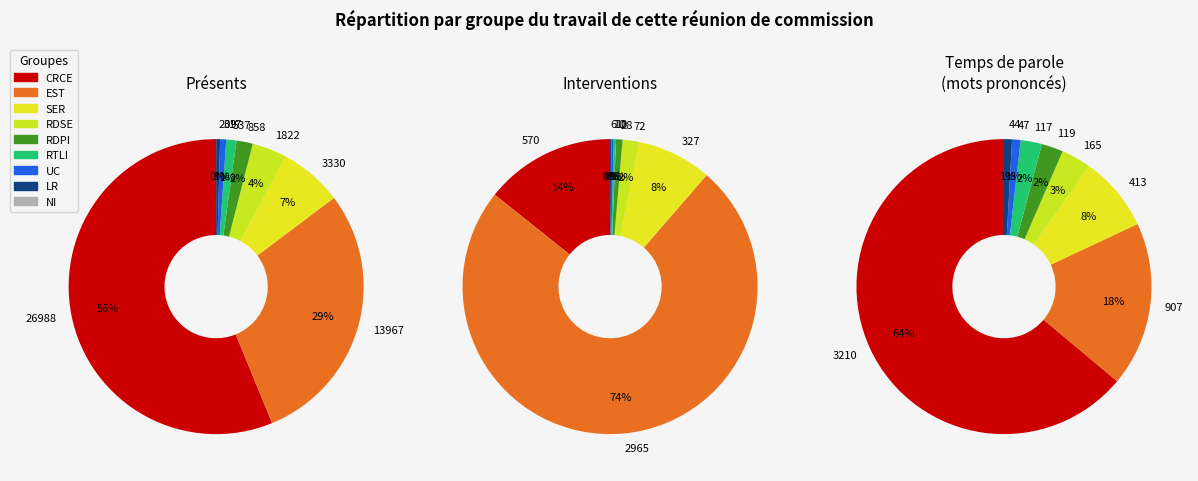

Between 858 and 13967, which is larger?

13967